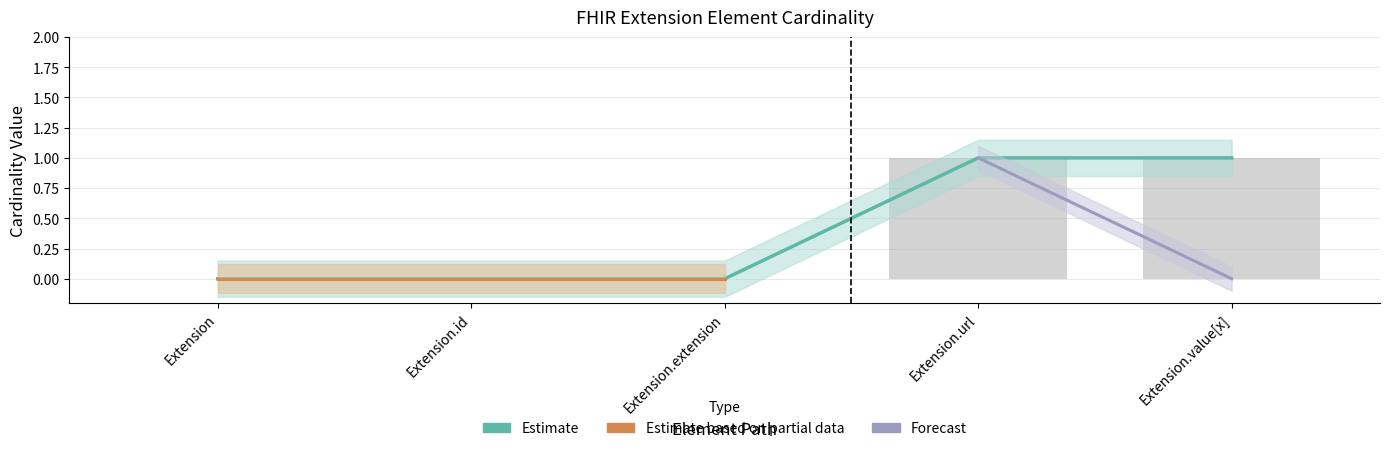

The value at Extension.url is 1. True or false?

True